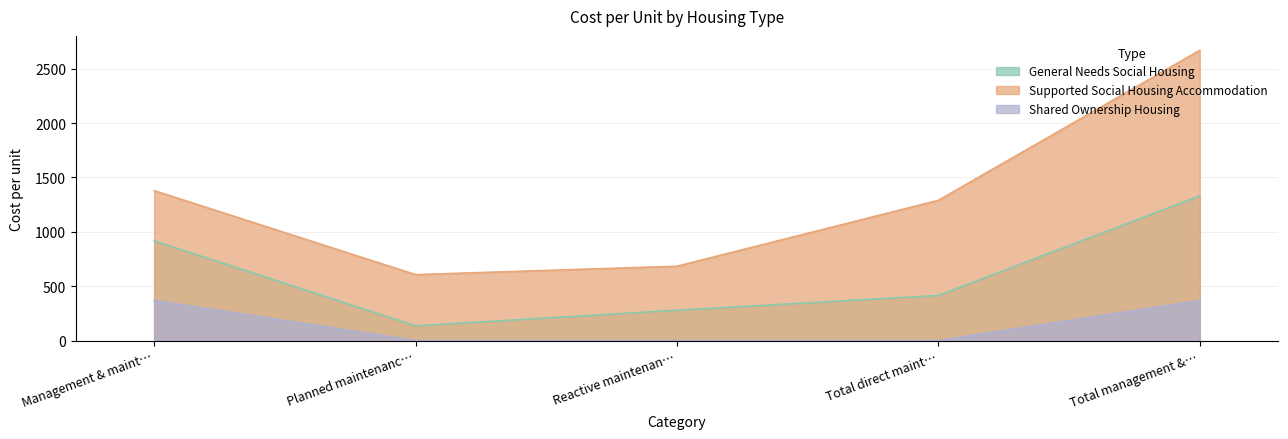

How many lines are shown in the chart?

3